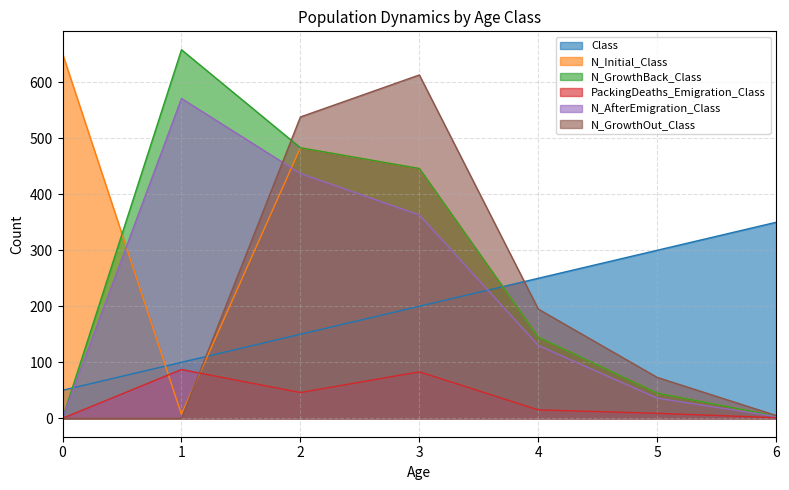

Reading right to left, extract all data points from this chart.

Class: 6=350	5=300	4=250	3=200	2=150	1=100	0=50
N_Initial_Class: 6=4	5=45	4=145	3=446	2=483	1=7	0=651
N_GrowthBack_Class: 6=4	5=45	4=145	3=446	2=483	1=658	0=0
PackingDeaths_Emigration_Class: 6=1	5=9	4=15	3=83	2=46	1=87	0=0
N_AfterEmigration_Class: 6=3	5=36	4=130	3=363	2=437	1=571	0=0
N_GrowthOut_Class: 6=5	5=73	4=195	3=613	2=538	1=0	0=0